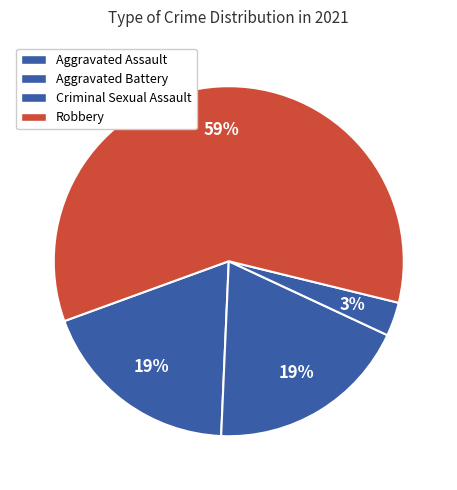

Count the number of slices in the pie.

4